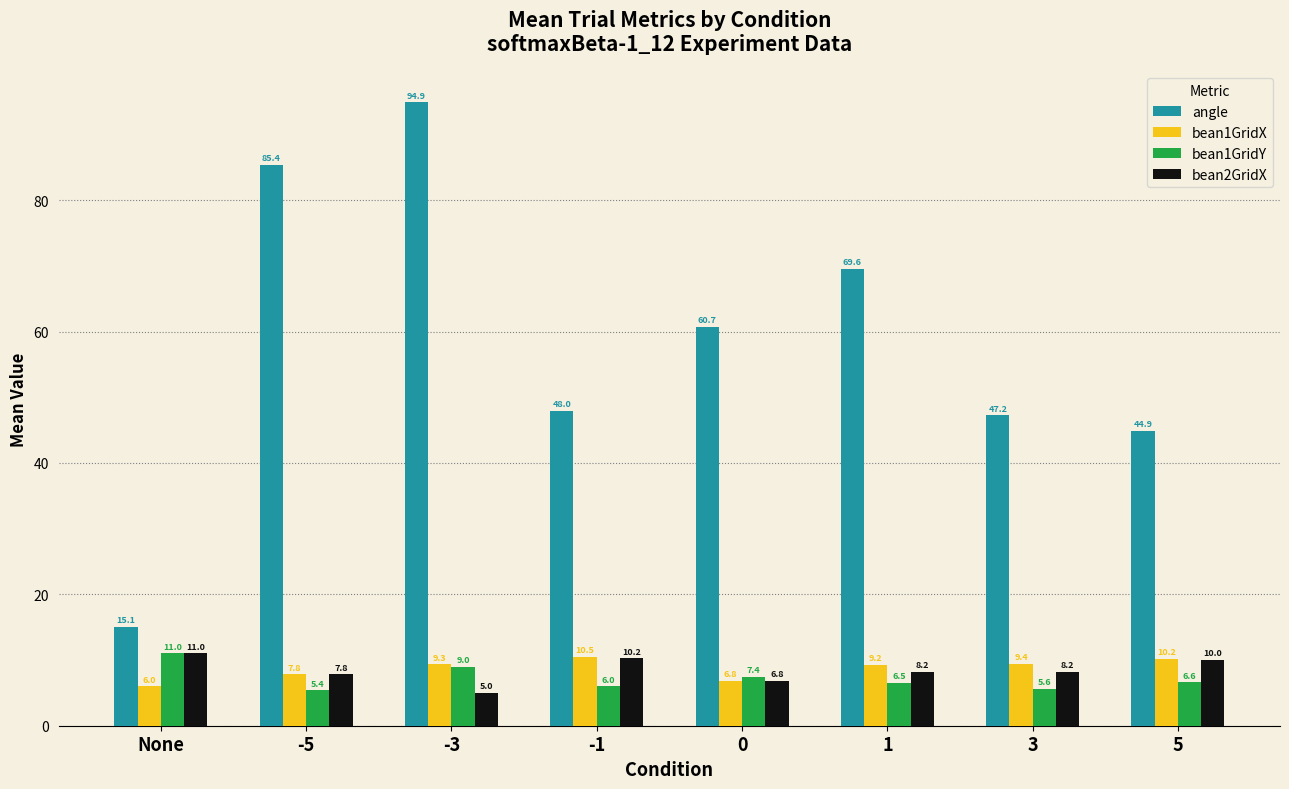

Between 1 and 5, which series saw the biggest shift?

angle